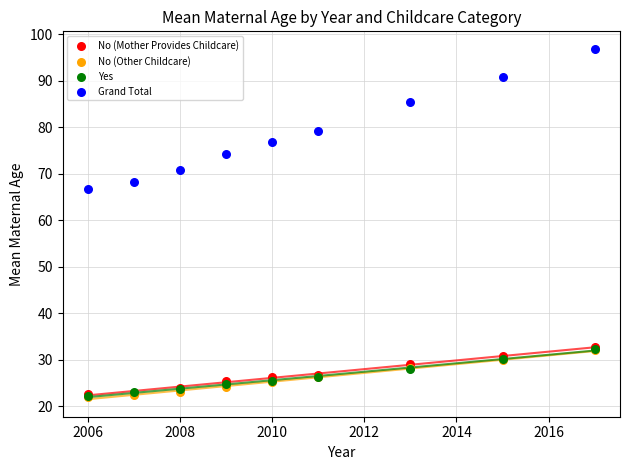

Which series reaches the maximum Y coordinate?

Grand Total